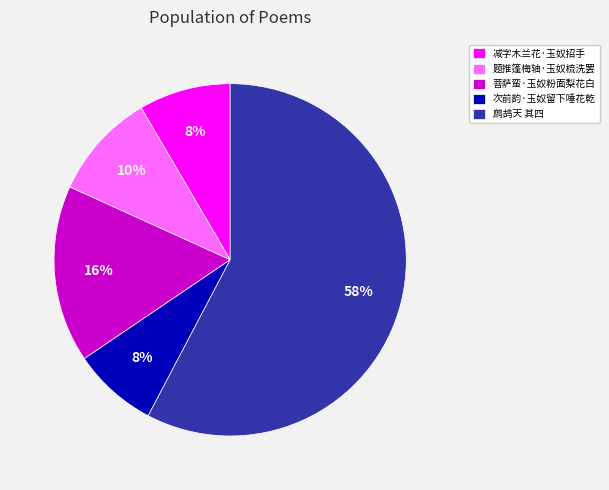

To the nearest percent, what percentage of the pie is 菩萨蛮·玉奴粉面梨花白?

16%